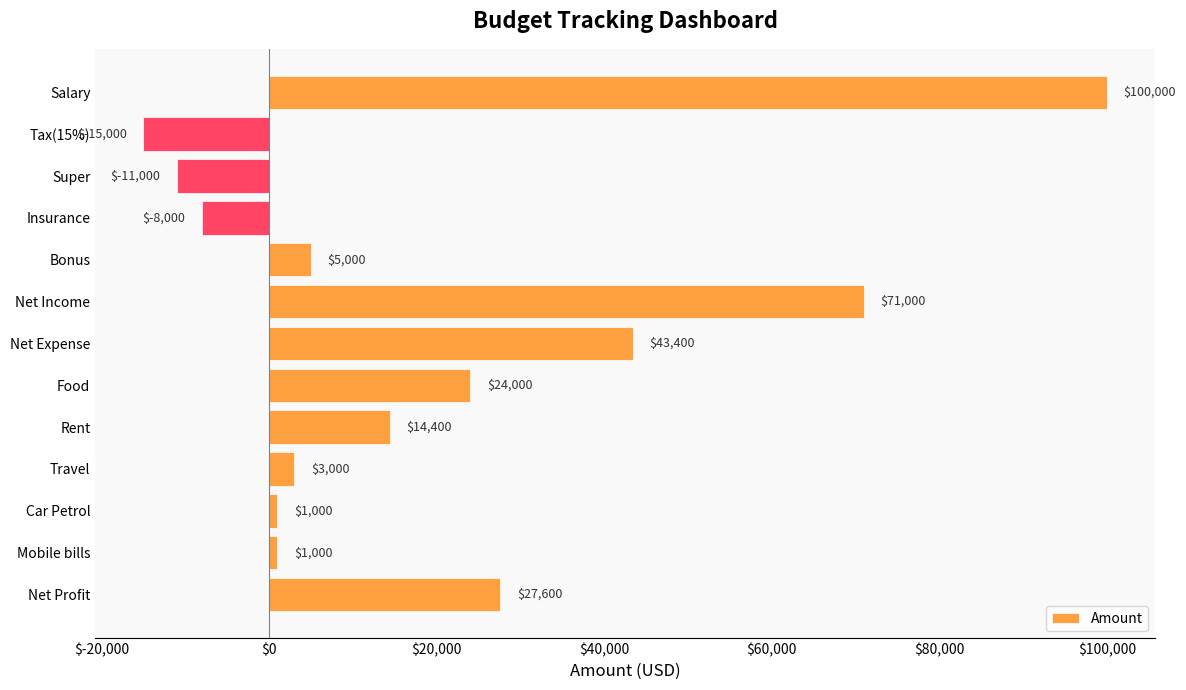

What is the difference between the second highest and minimum values?

86000